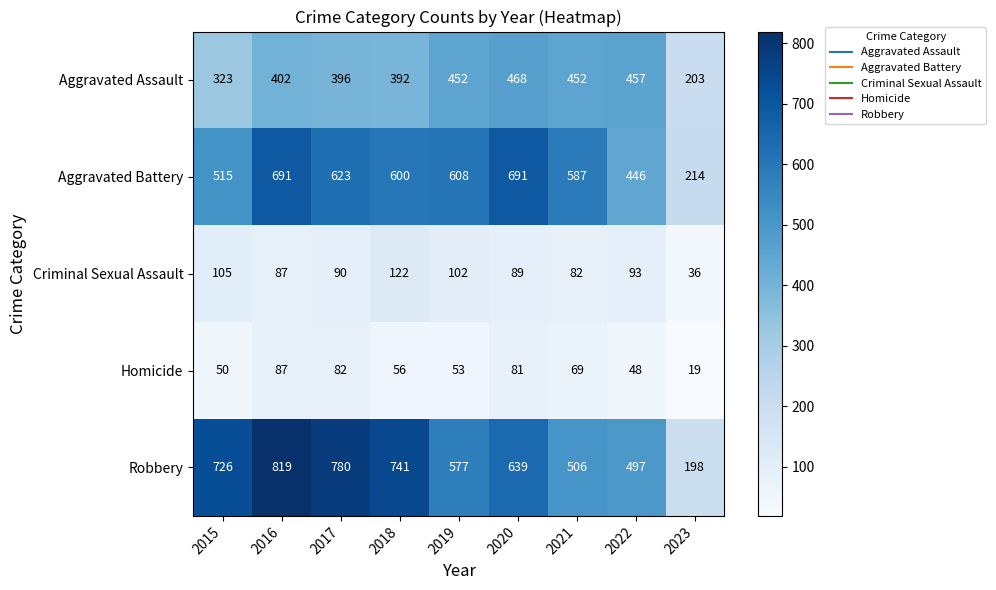

List the series in order of their peak value, lowest first.

Homicide, Criminal Sexual Assault, Aggravated Assault, Aggravated Battery, Robbery